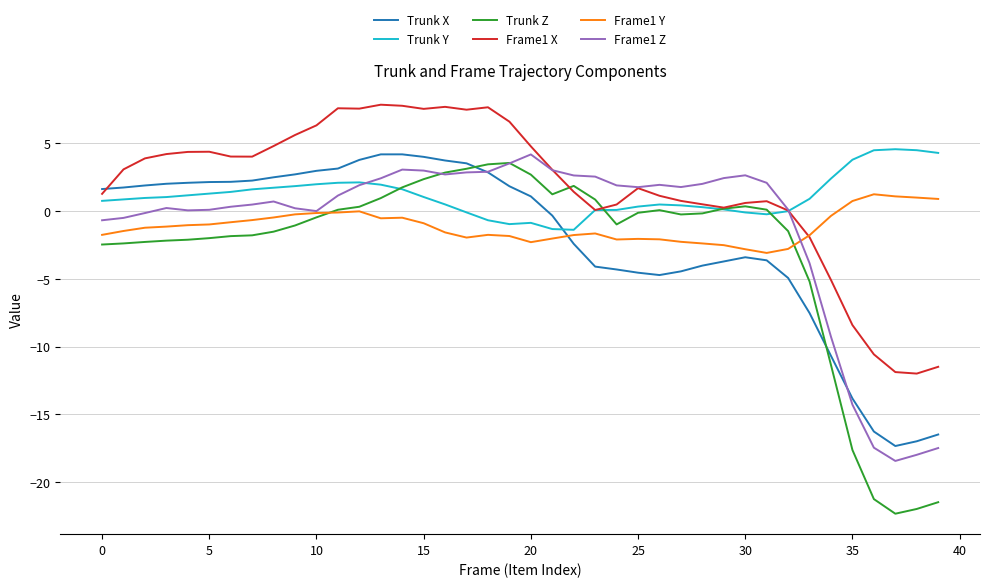

After their last crossing, which series has the higher values: Frame1 X or Trunk X?

Frame1 X